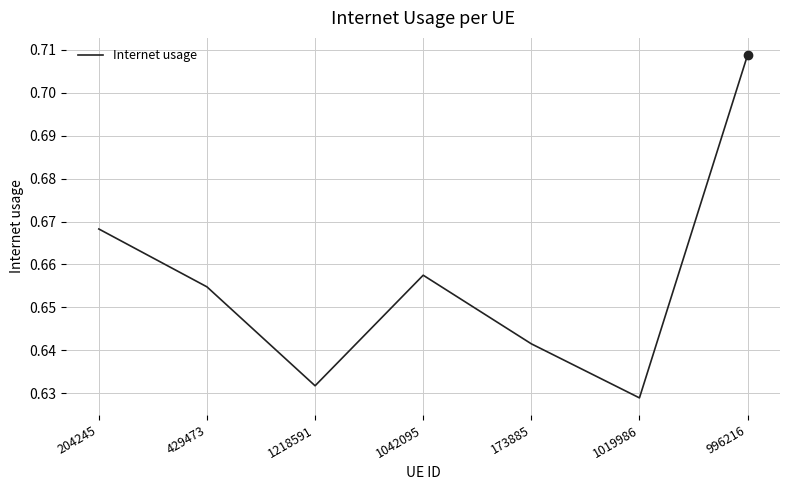

Is it true that the value at 1019986 is 0.2?

False